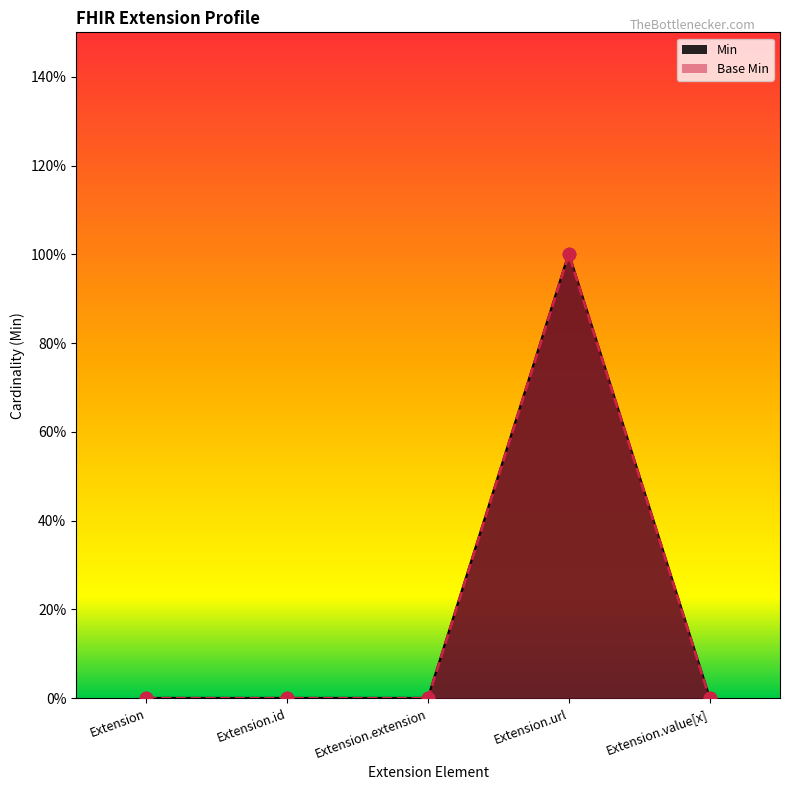

Which series contains the highest Y value?

Min